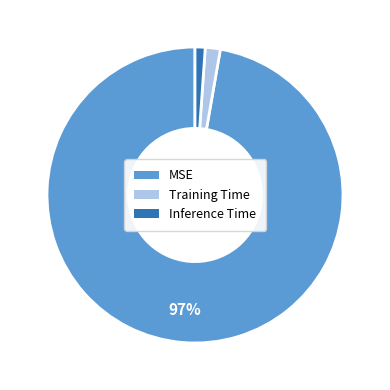

To the nearest percent, what is the combined percentage of Inference Time and MSE?

98%